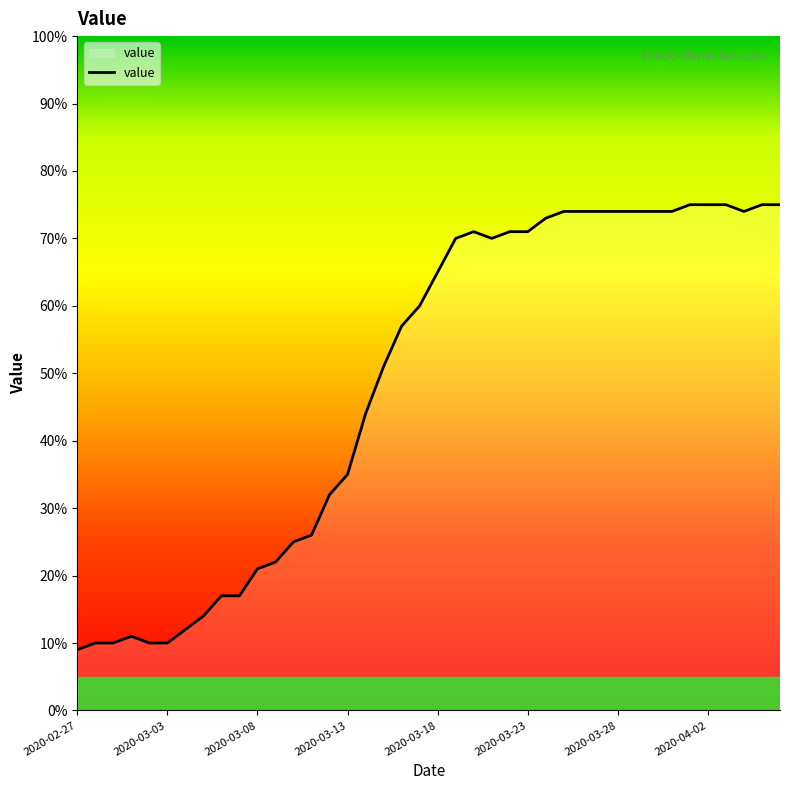

What is the maximum value shown in the chart?

75